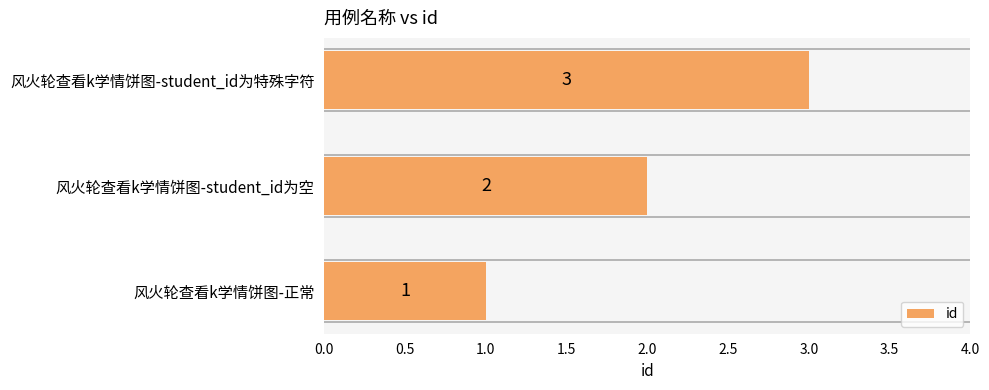

List the labels in order of value, smallest first.

风火轮查看k学情饼图-正常, 风火轮查看k学情饼图-student_id为空, 风火轮查看k学情饼图-student_id为特殊字符